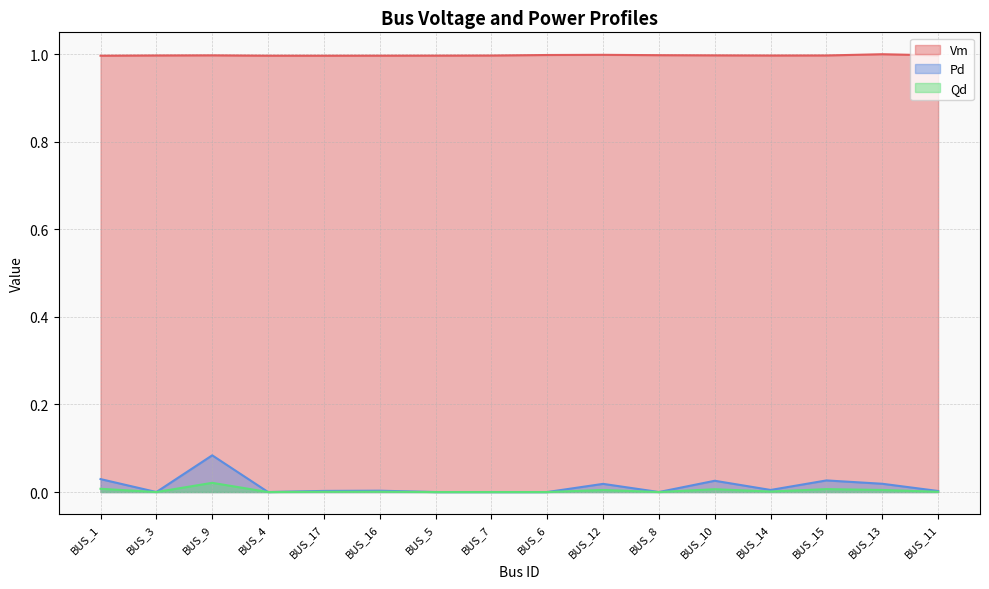

What is the sum of the Vm values at BUS_12 and BUS_14?

2.0